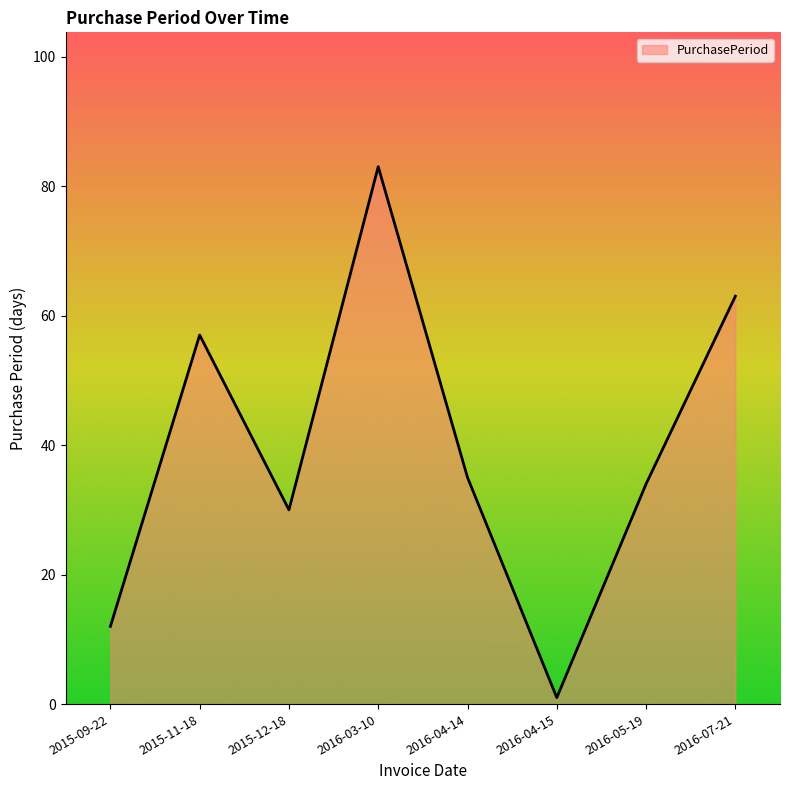

List the labels in order of value, largest first.

2016-03-10, 2016-07-21, 2015-11-18, 2016-04-14, 2016-05-19, 2015-12-18, 2015-09-22, 2016-04-15